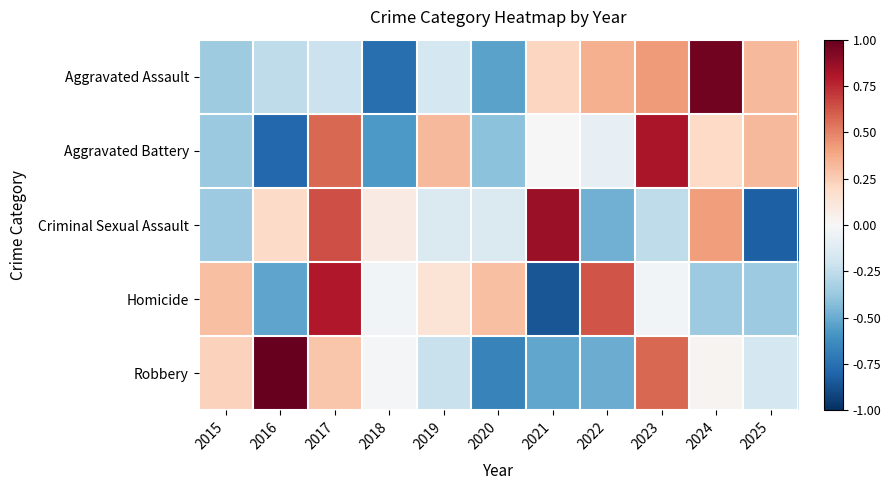

Rank the series at 2015 from lowest to highest value.

Aggravated Battery, Criminal Sexual Assault, Aggravated Assault, Robbery, Homicide